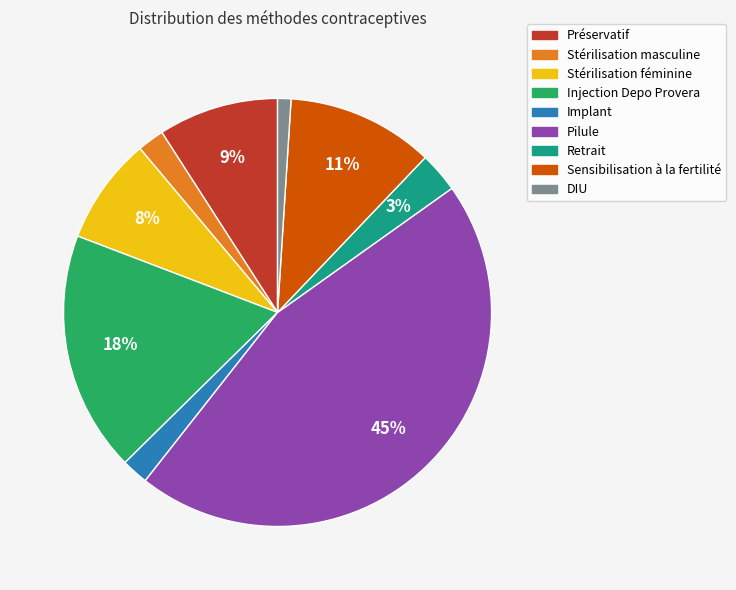

True or false: Injection Depo Provera accounts for 4% of the total.

False